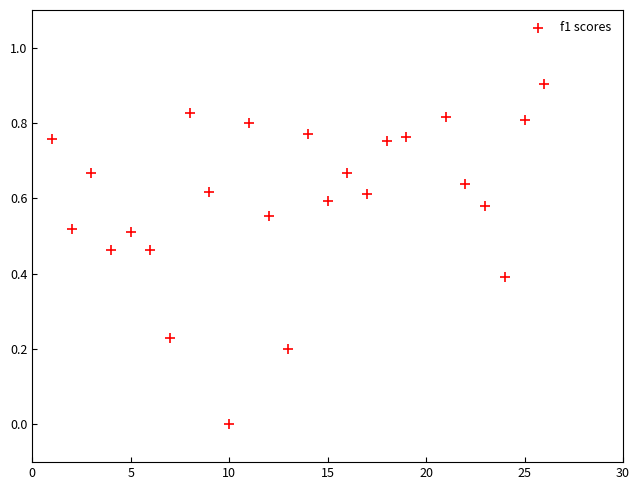

What is the range of X values (max minus min)?

25.0